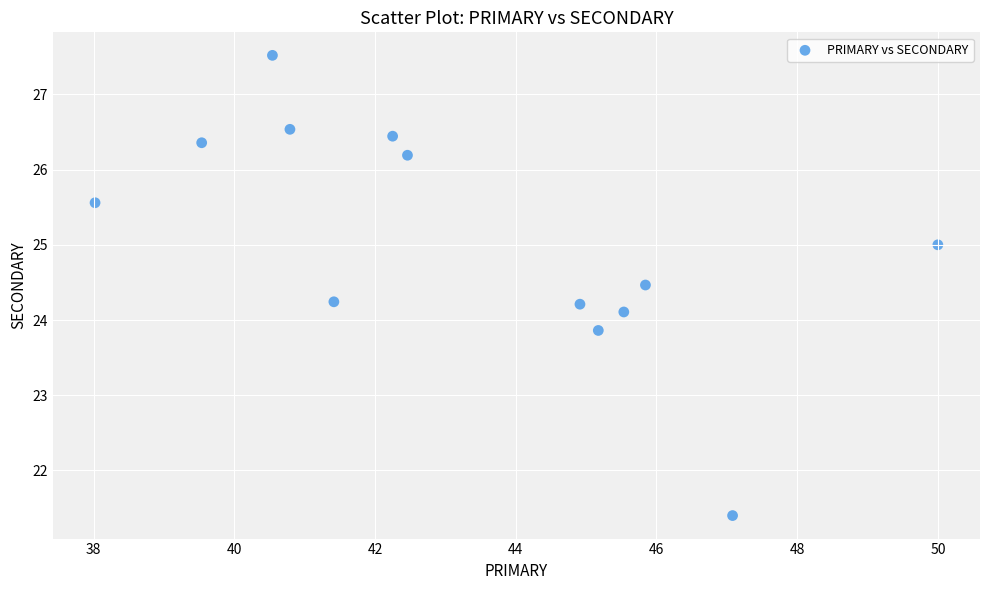

What is the range of Y values (max minus min)?

6.1